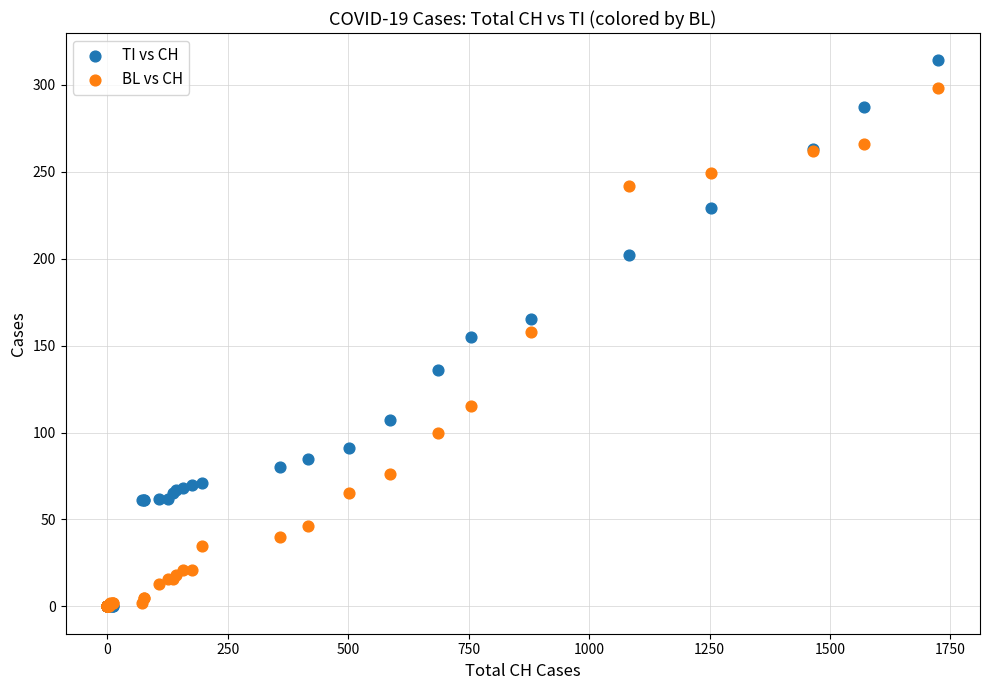

What are all the series names shown in the legend?

TI vs CH, BL vs CH